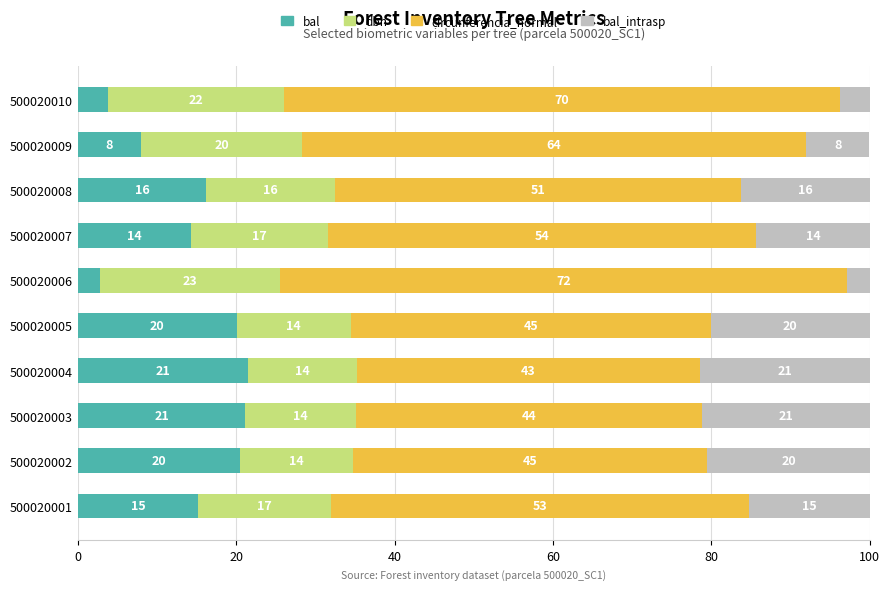

The value of bal at 500020007 is 18.6. True or false?

False